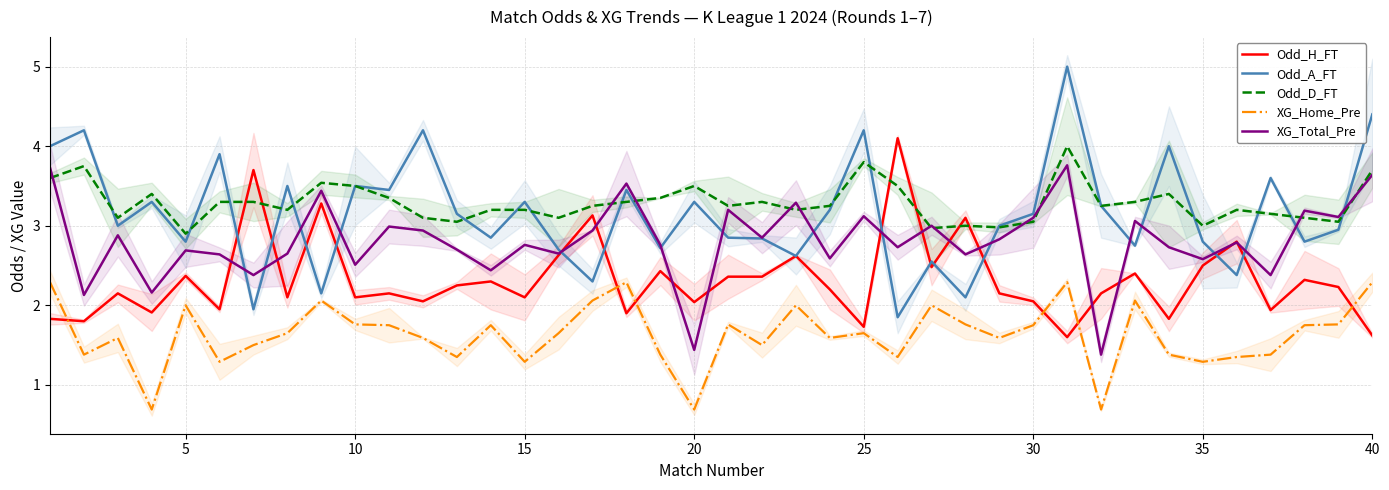

What is the maximum value for Odd_D_FT?

4.0